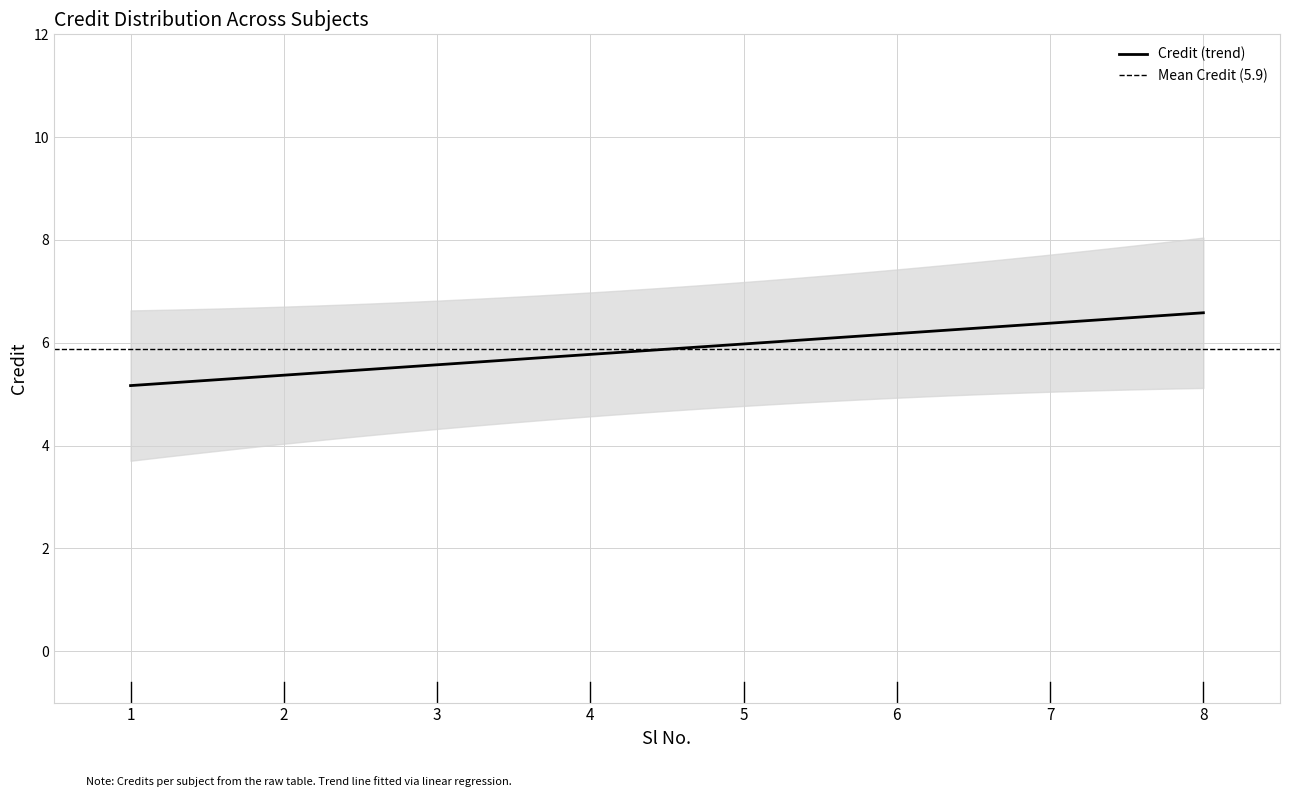

What is the highest value of the Credit (trend) series?

6.6